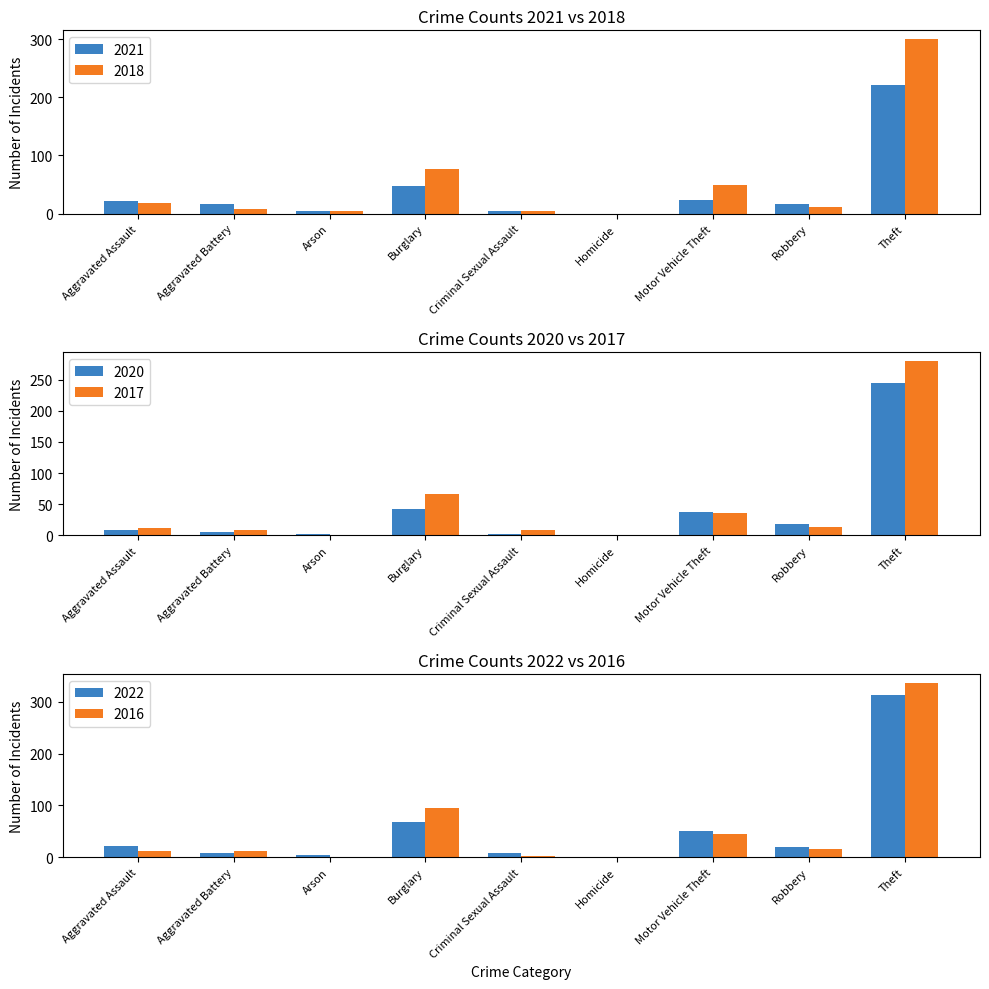

What is the value of the 2018 bar at the 3rd from the left?

4